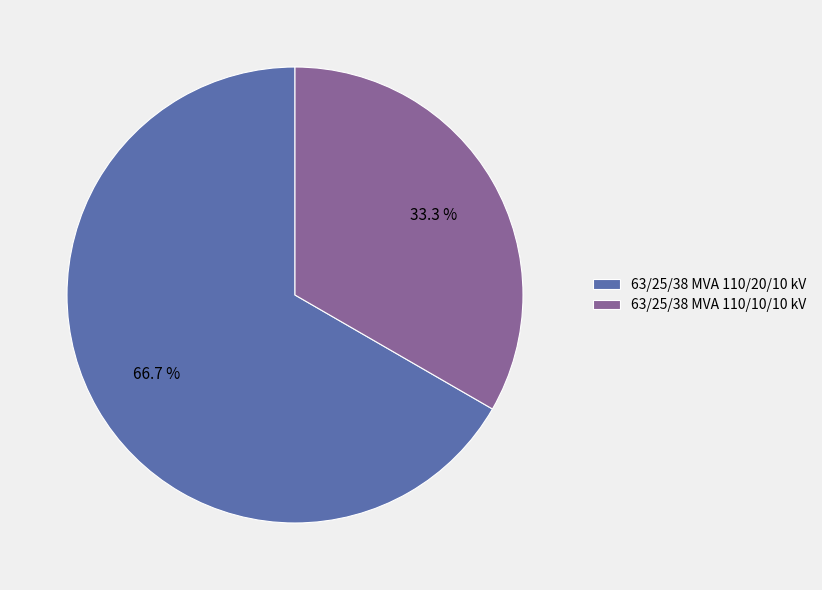

To the nearest percent, what is the difference between the 63/25/38 MVA 110/10/10 kV and 63/25/38 MVA 110/20/10 kV slice percentages?

33%